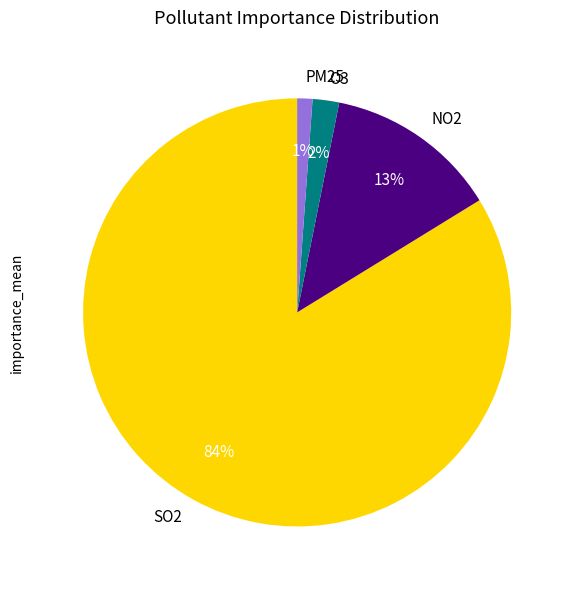

What percentage is the O3 slice, to the nearest percent?

2%